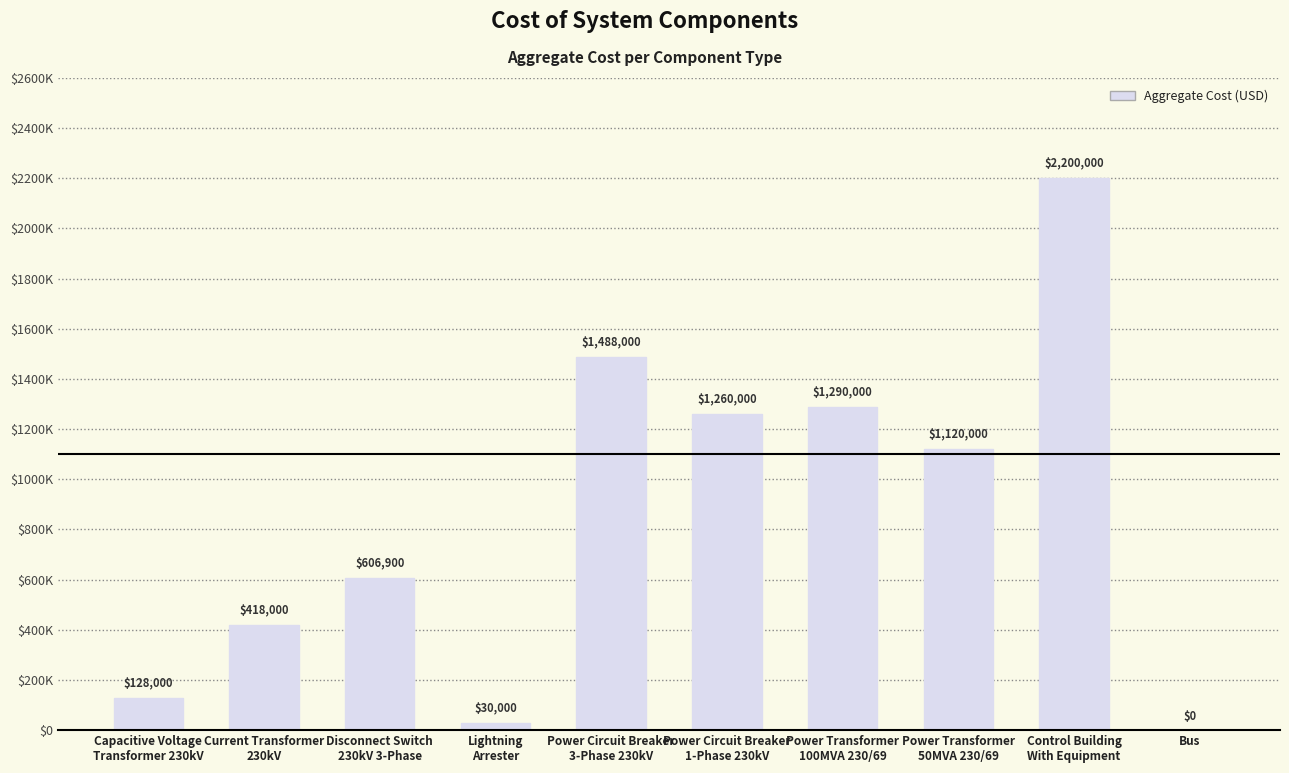

What is the greatest value displayed?

2200000